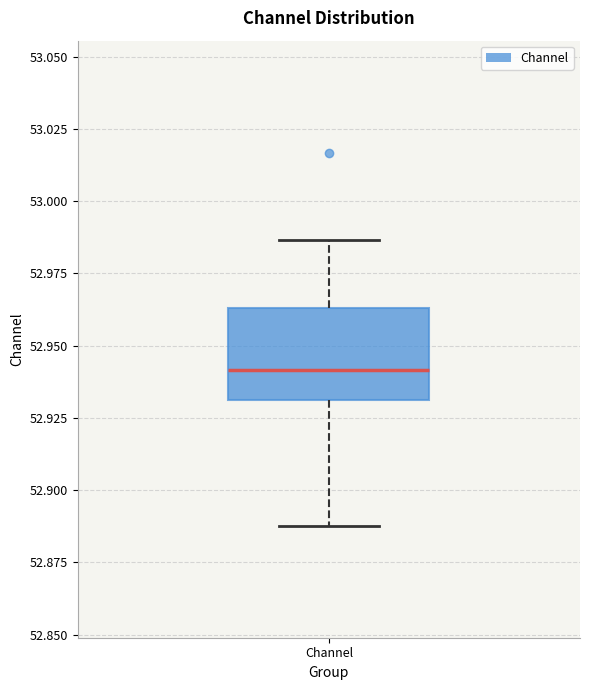

Transcribe this box plot: give where the median line is, the range the box spans, and where the two whiskers end, as read against the y-axis. The values are not printed on the chart, so give them approximately, as read against the axis.

median 52.940, box 52.930 to 52.965, whiskers 52.890 to 52.985